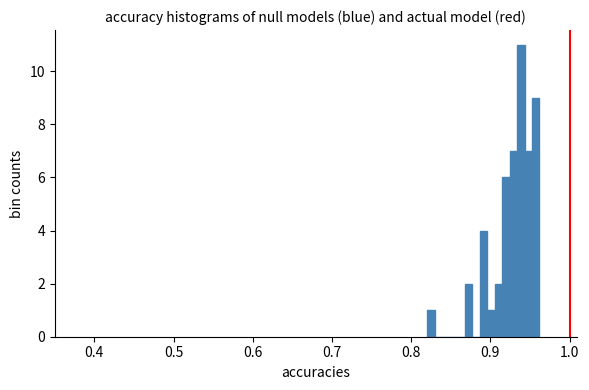

Around what value on the x-axis is the tallest bar? Give the approximate position of its centre, as read against the axis.

0.94